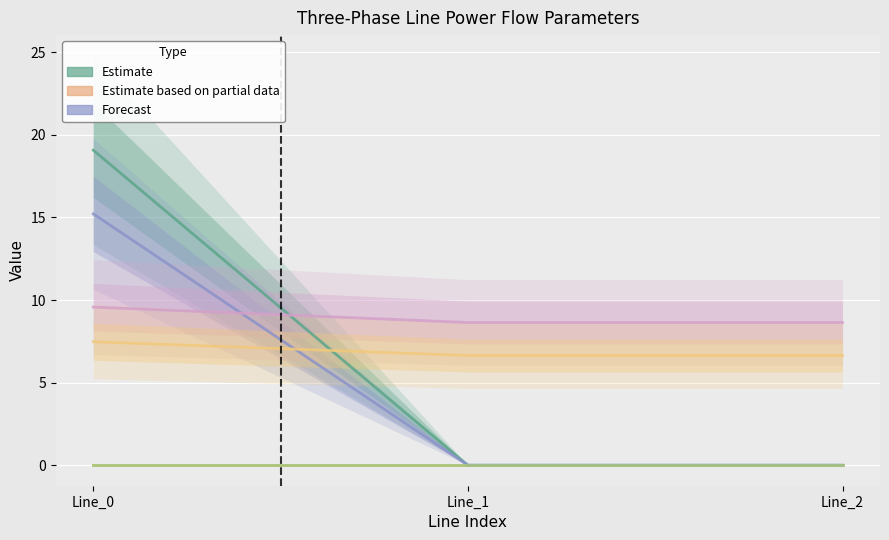

At Line_2, list the series in order from largest to smallest.

pf_vm_b_from_pu, pf_vm_c_from_pu, pf_p_b_from_mw, pf_q_c_from_mvar, pf_q_a_from_mvar, pf_q_a_to_mvar